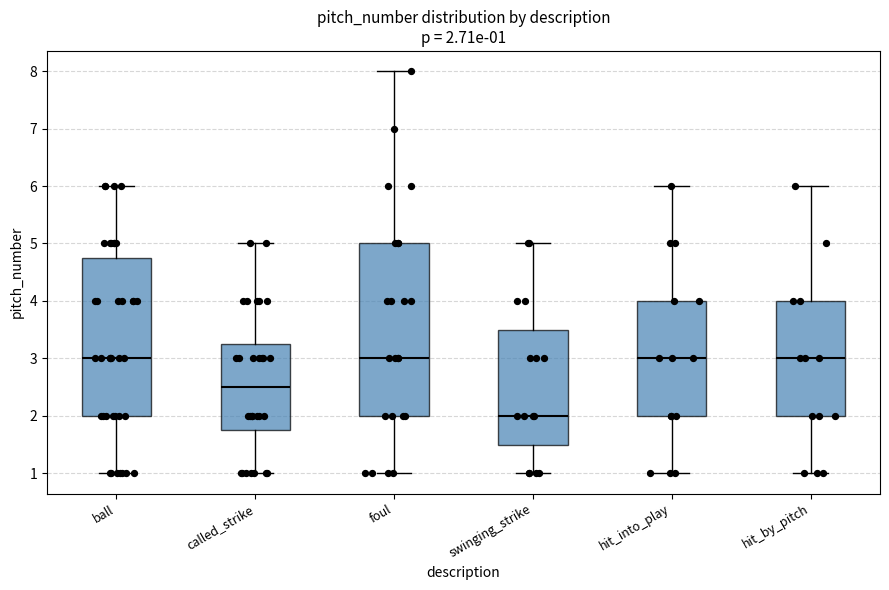

Which box is the tallest, from its lower edge to its upper edge?

foul